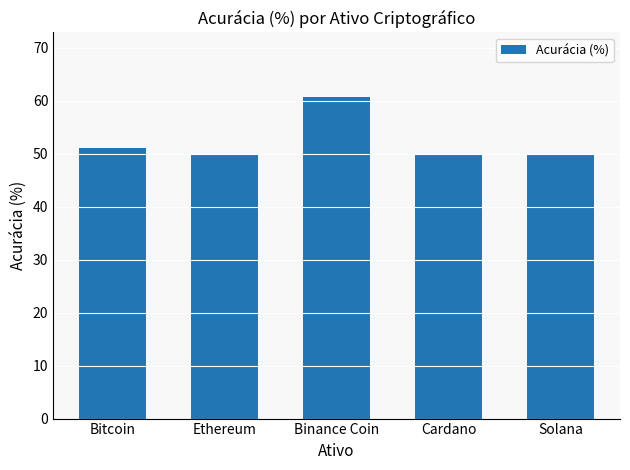

What is the ratio of the value at Solana to the value at Bitcoin?

1.0